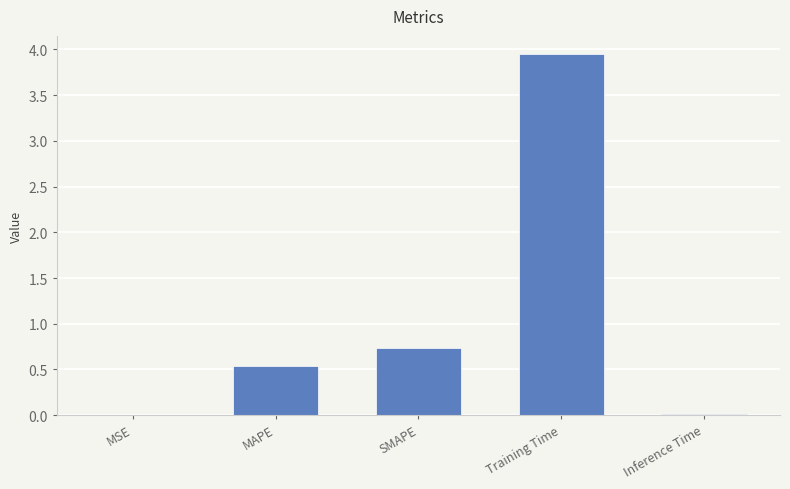

The chart shows a value of 0.4 at SMAPE. True or false?

False